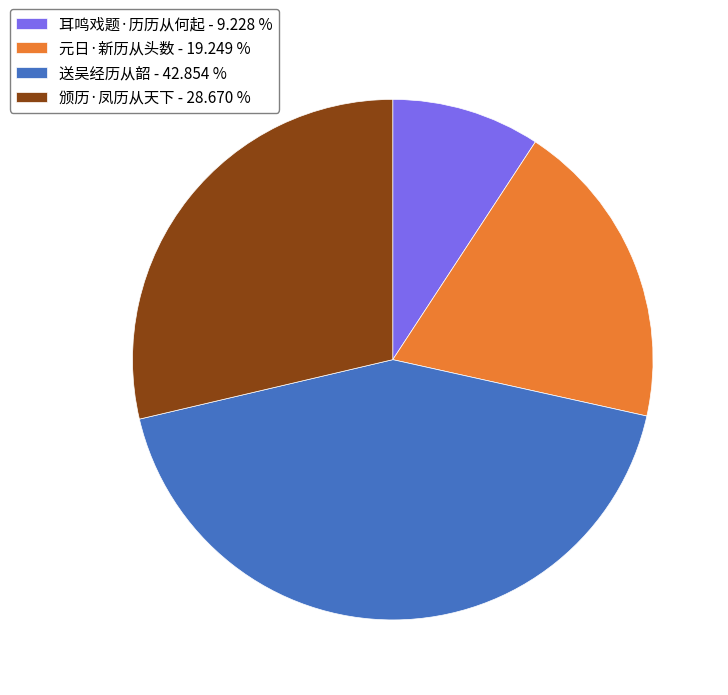

What is the largest slice in the pie chart?

送吴经历从韶